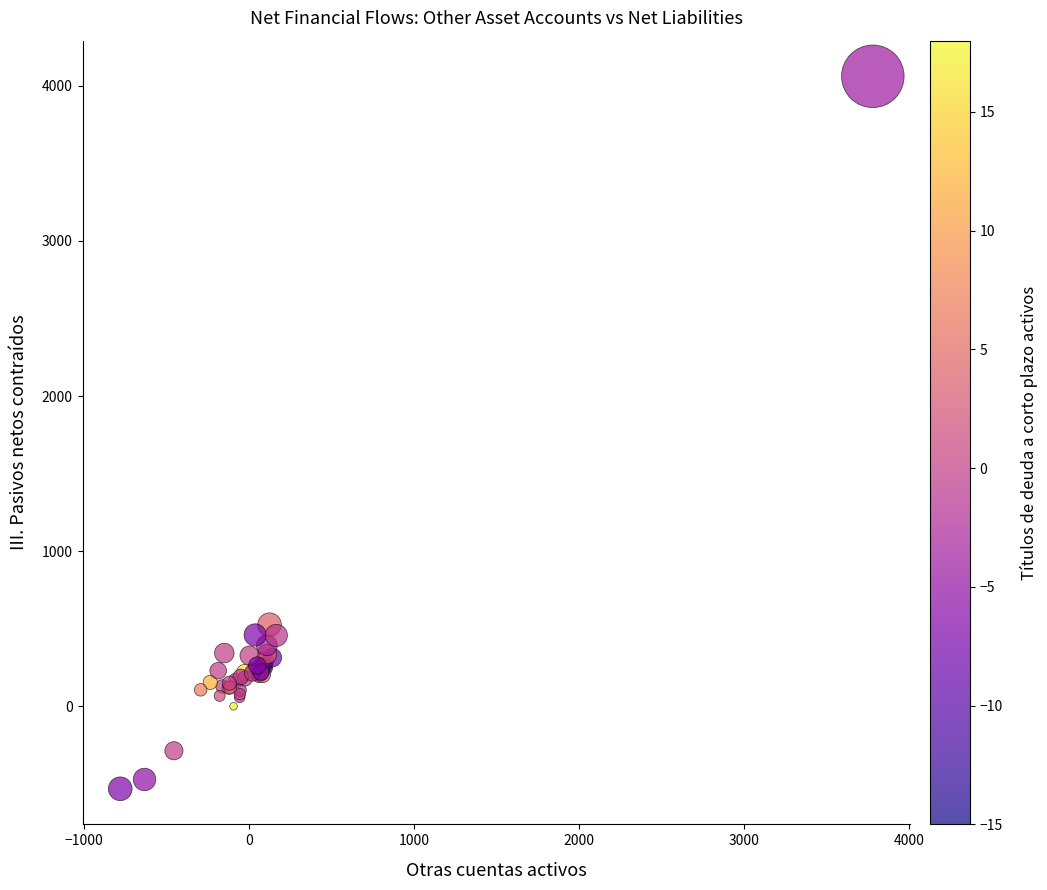

What Y value in the scatter plot is closest to 1765?

526